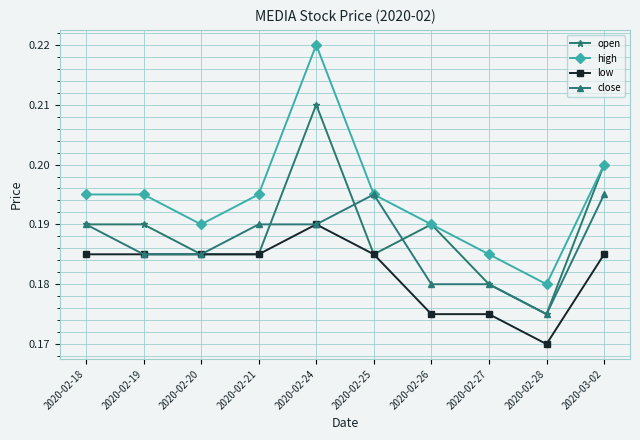

Is the value of low at 2020-02-19 greater than the value of high at 2020-02-26?

No